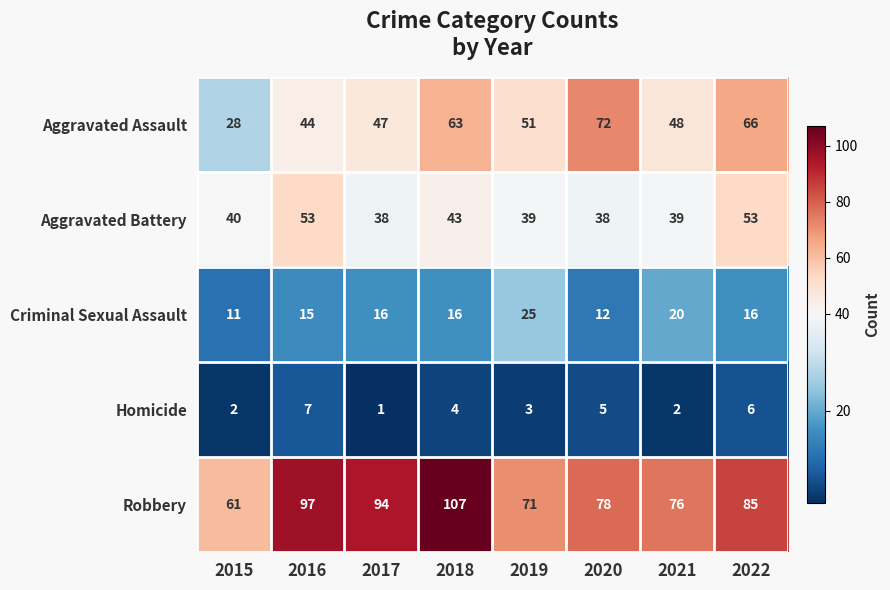

Is it true that Homicide equals 2 at 2021?

True